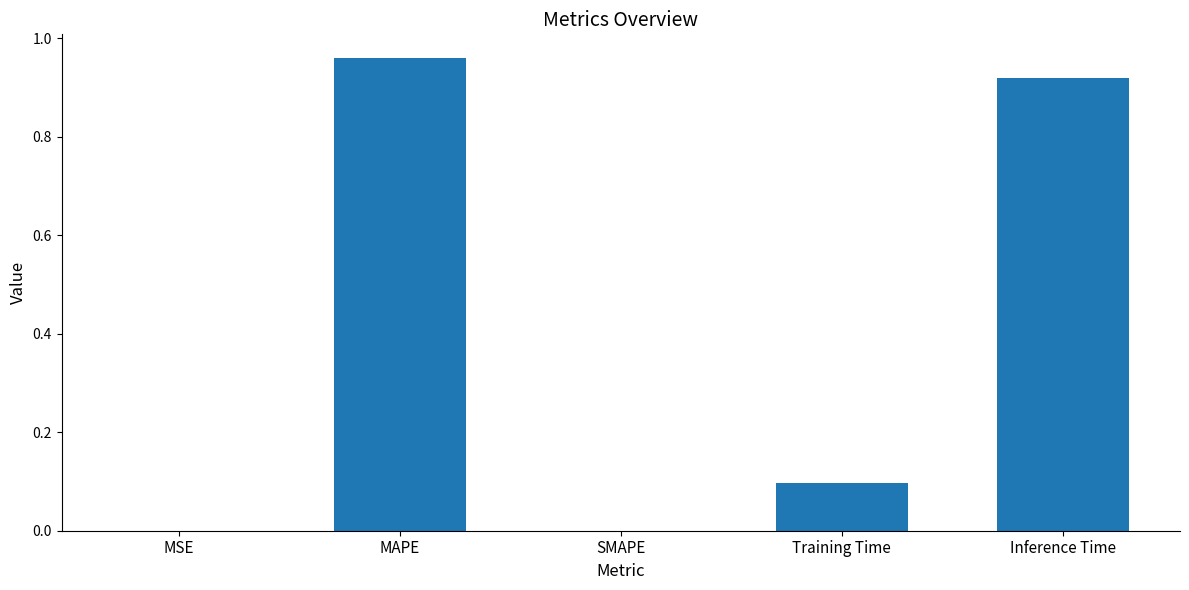

Is it true that the value at Inference Time is 1.4?

False